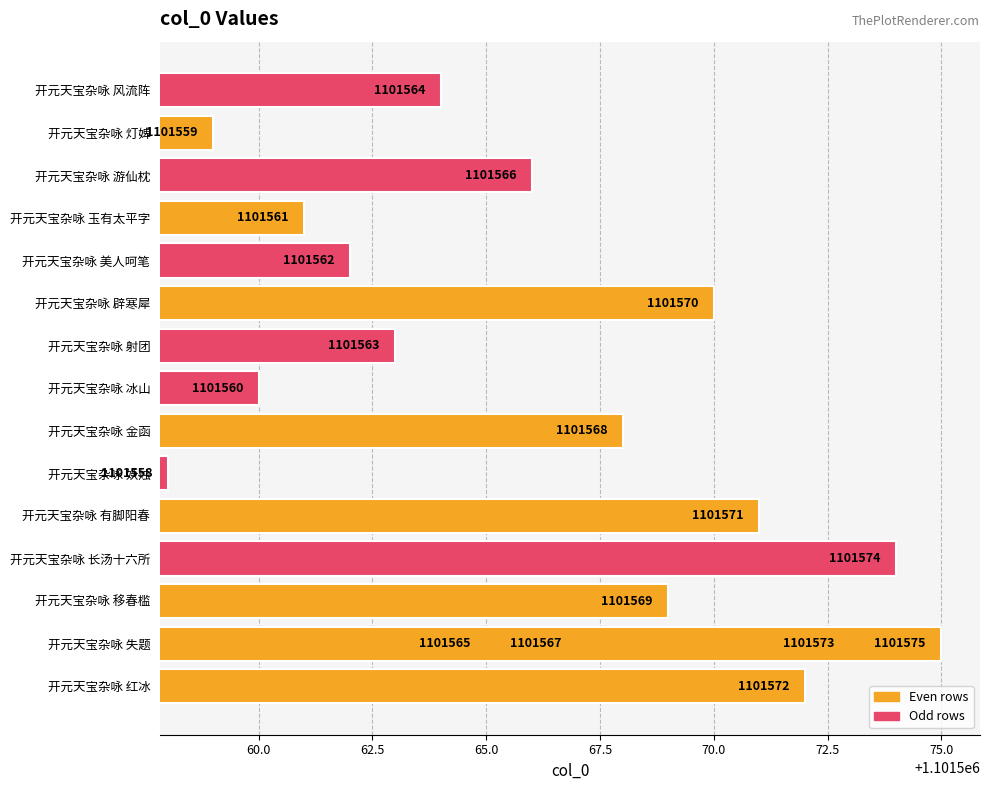

What is the smallest value displayed?

1101558